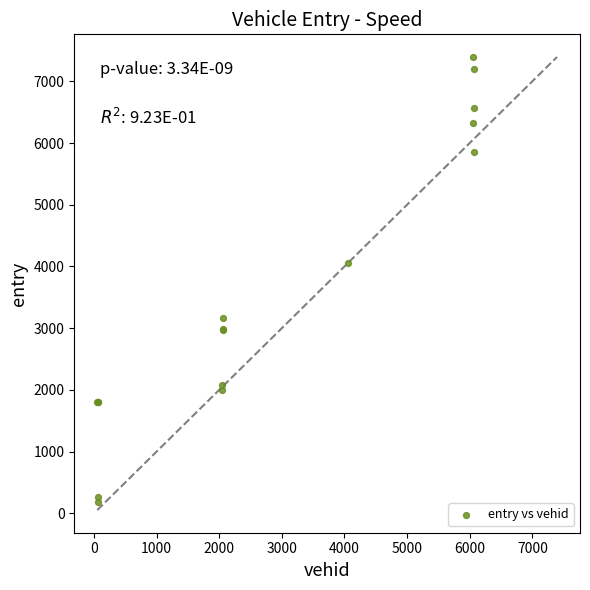

What Y value in the scatter plot is closest to 3788?

4057.7